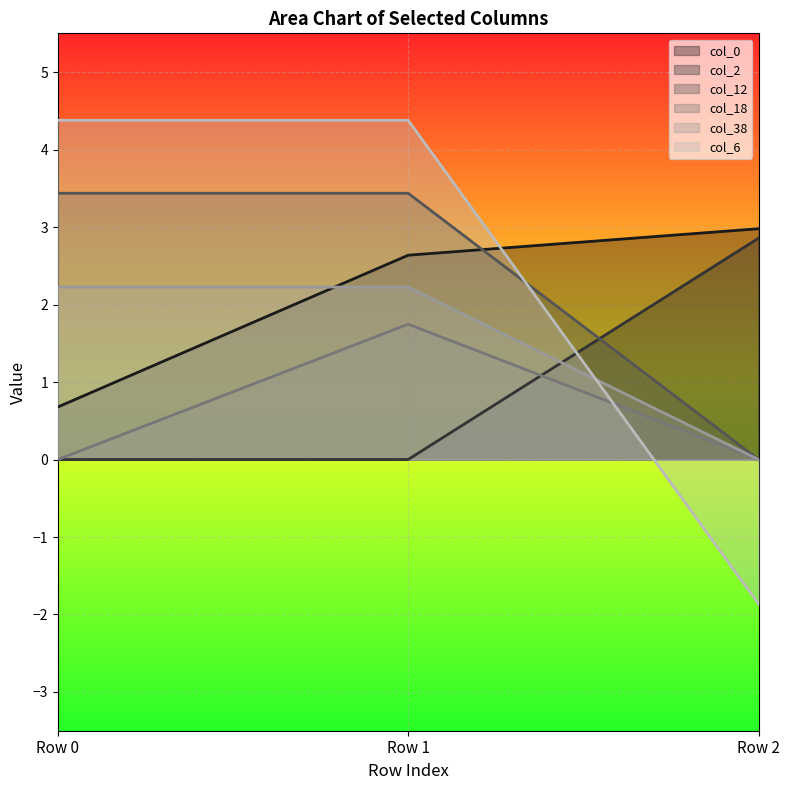

Reading left to right, extract all data points from this chart.

col_0: Row 0=0.7	Row 1=2.6	Row 2=3.0
col_2: Row 0=0.0	Row 1=0.0	Row 2=2.9
col_12: Row 0=3.4	Row 1=3.4	Row 2=0.0
col_18: Row 0=0.0	Row 1=1.7	Row 2=0.0
col_38: Row 0=2.2	Row 1=2.2	Row 2=0.0
col_6: Row 0=4.4	Row 1=4.4	Row 2=-1.9